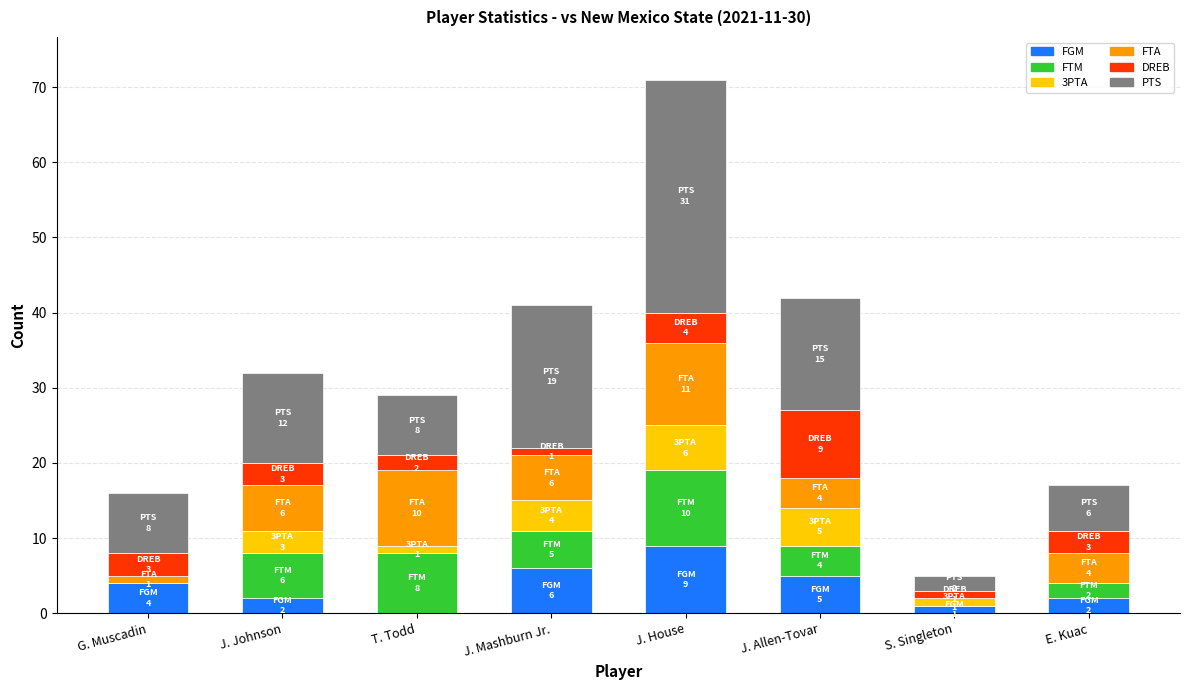

At which category is the sum across all series the highest?

J. House